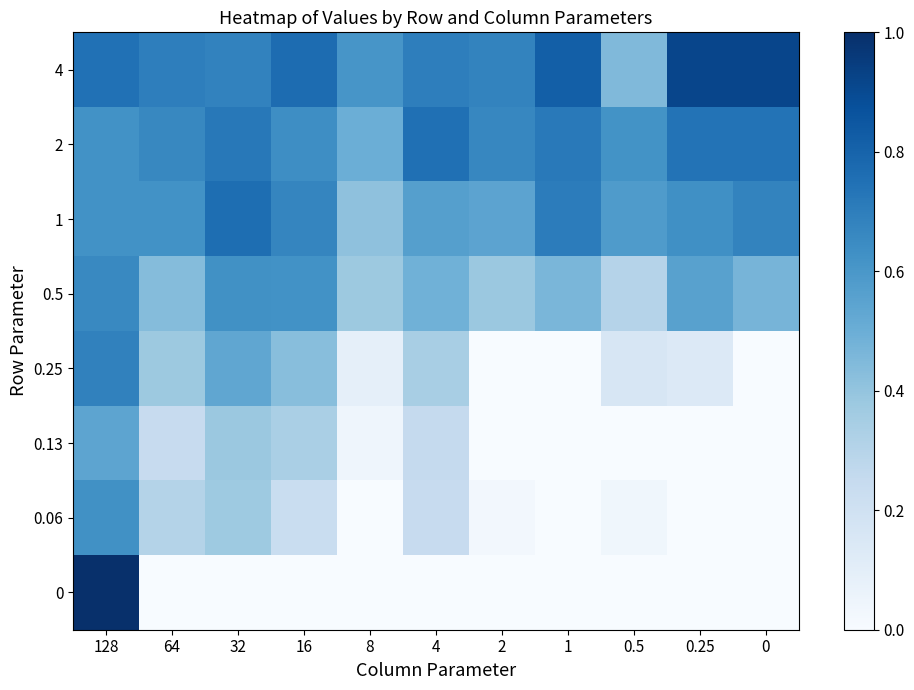

What is the spread (max minus min) of values at 128?

0.5